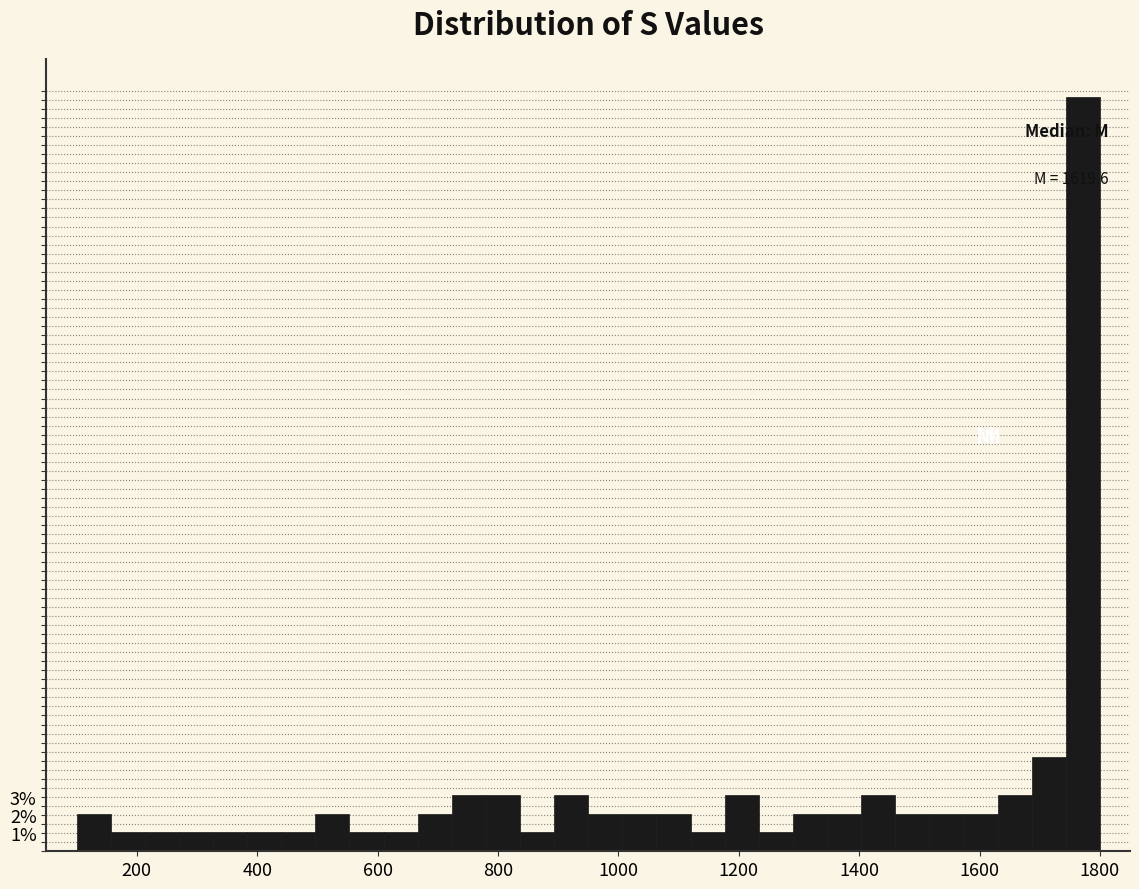

Read against the x-axis, roughly where is the centre of the tallest bar?

1780